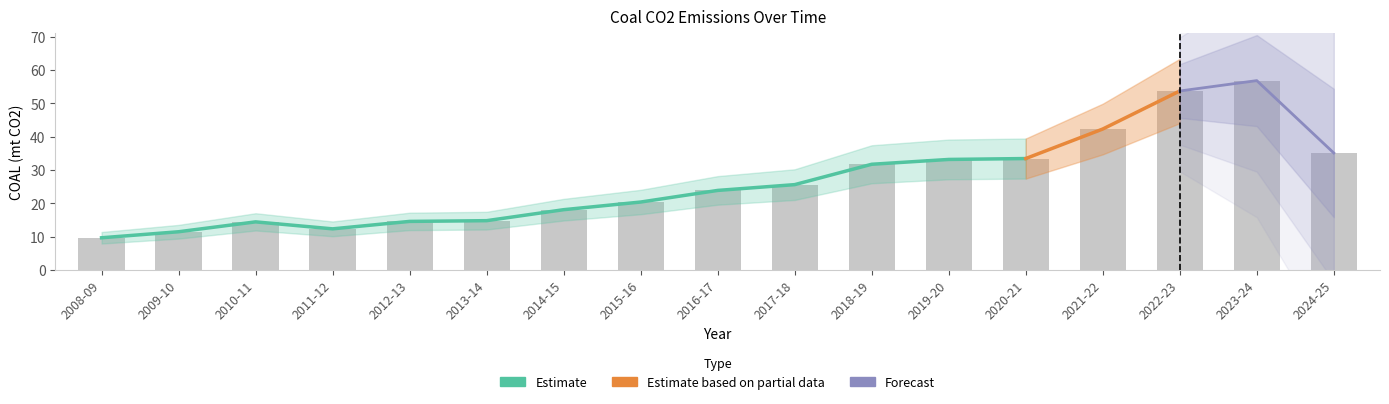

What position from the left is 2020-21?

13